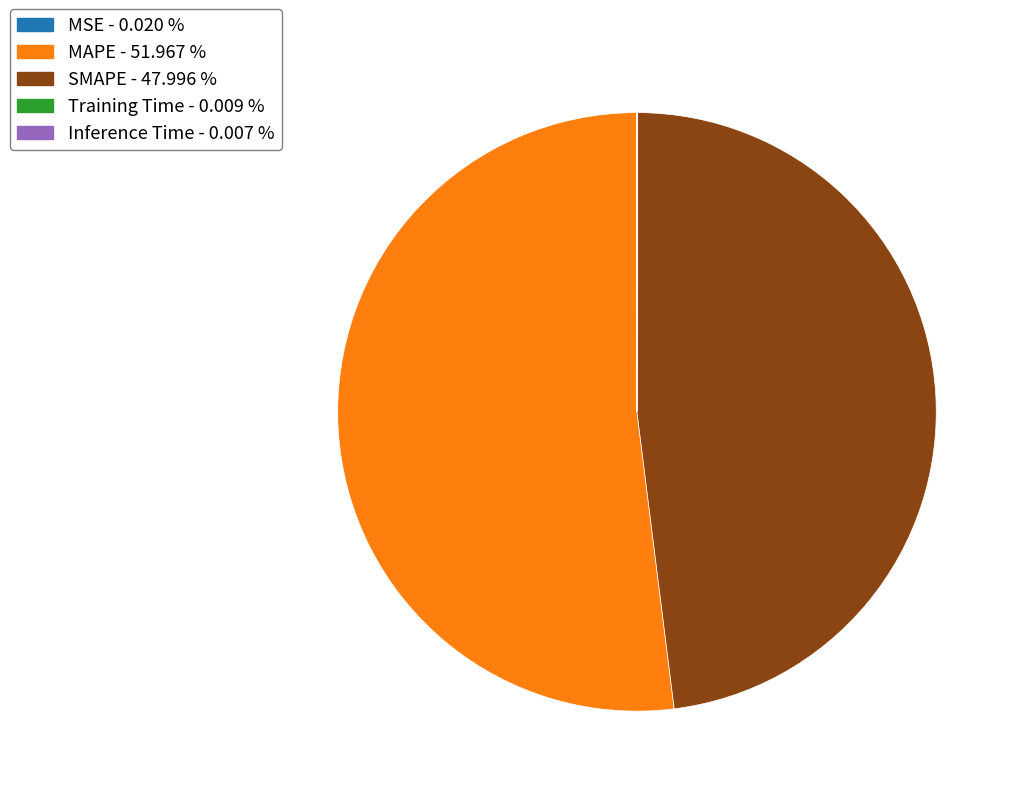

Which category has the biggest portion of the pie?

MAPE